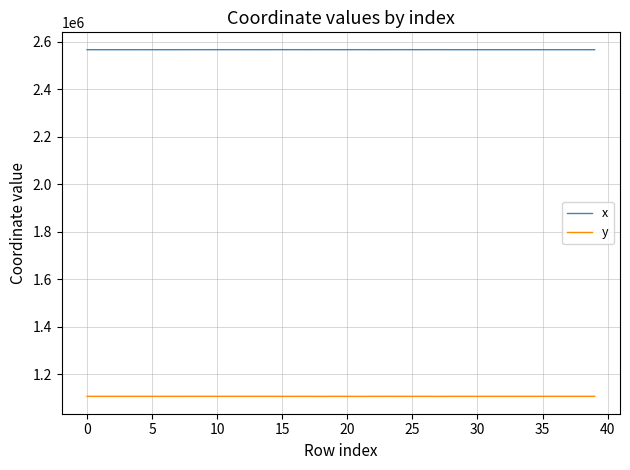

True or false: x and y intersect in this chart.

False